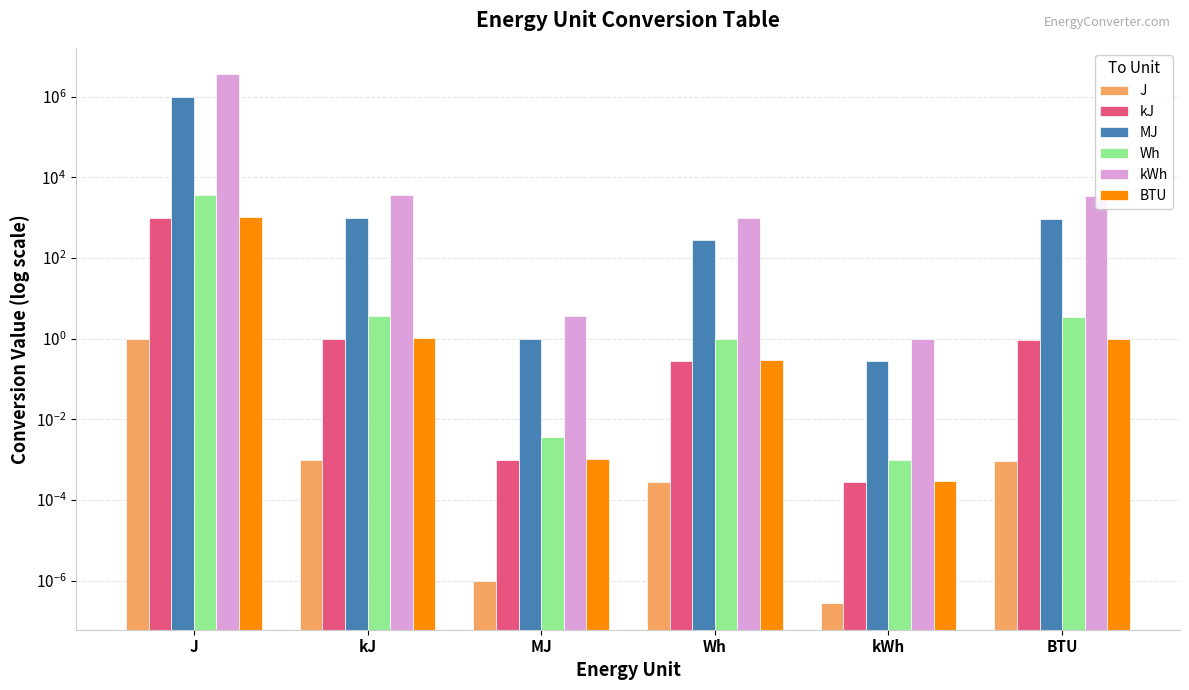

Read the BTU value at Wh.

0.3